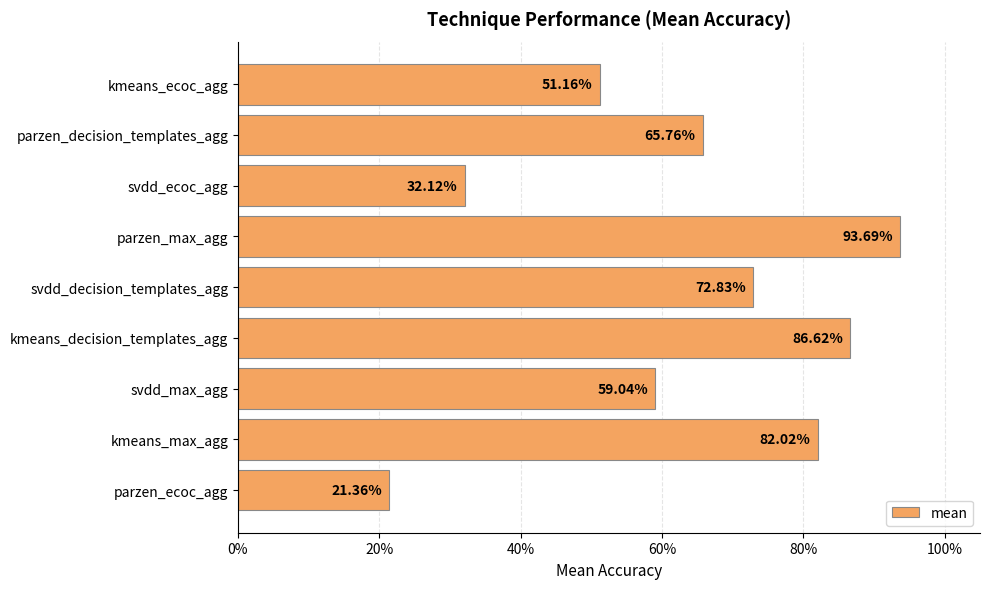

What is the sum of all values?

5.6